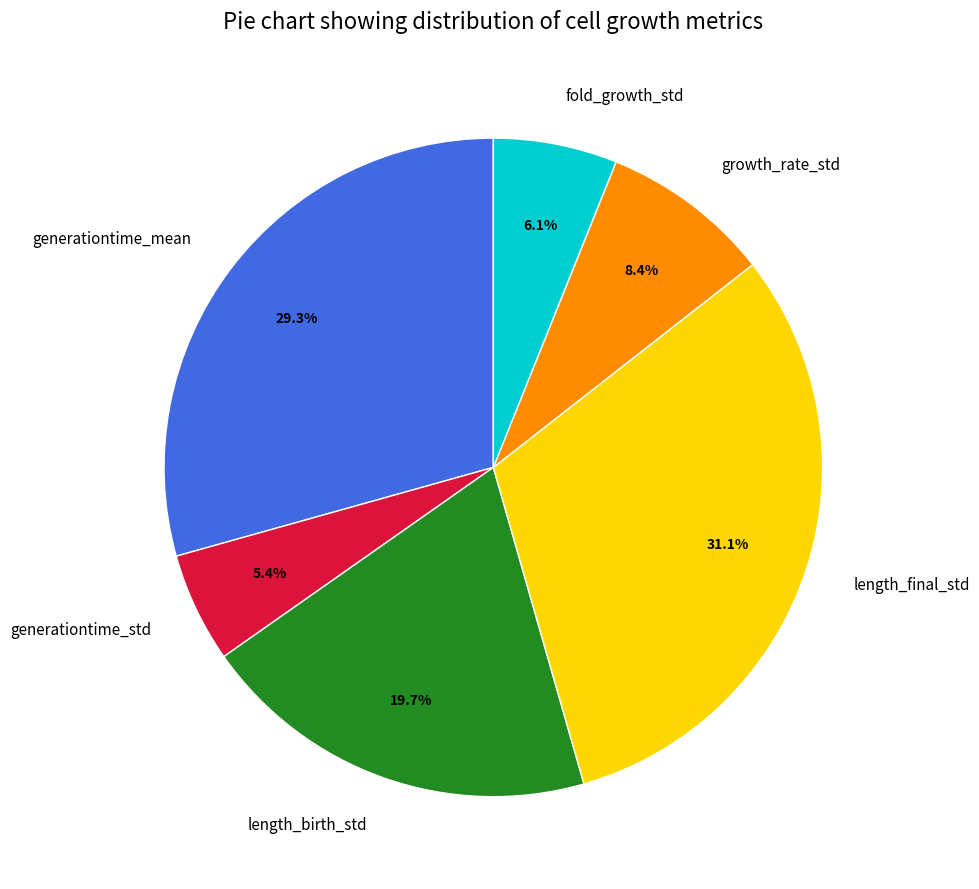

To the nearest percent, what portion does generationtime_std represent?

5%